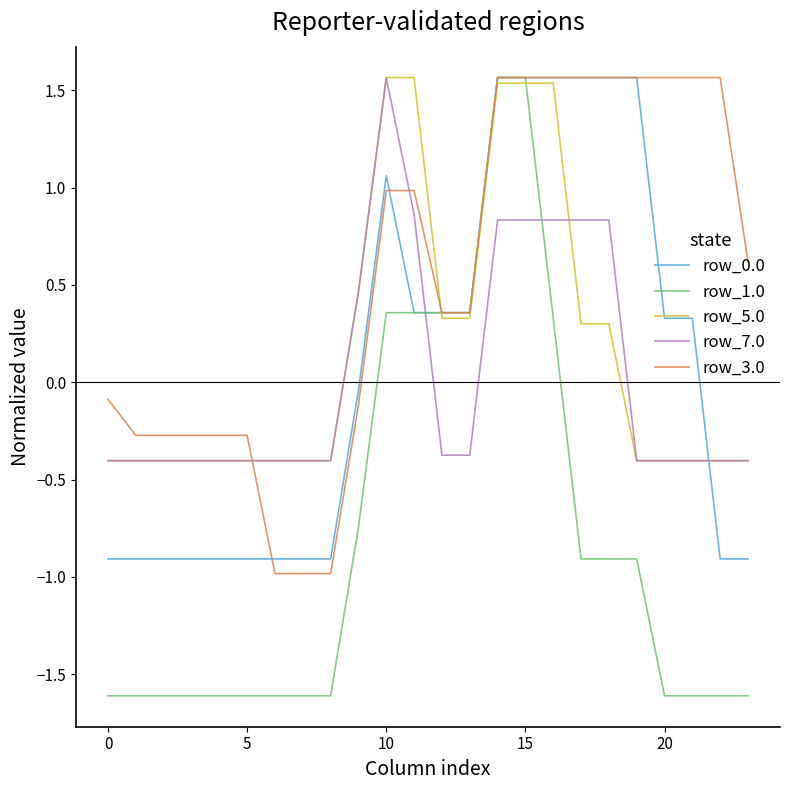

Does the chart have visible grid lines?

No